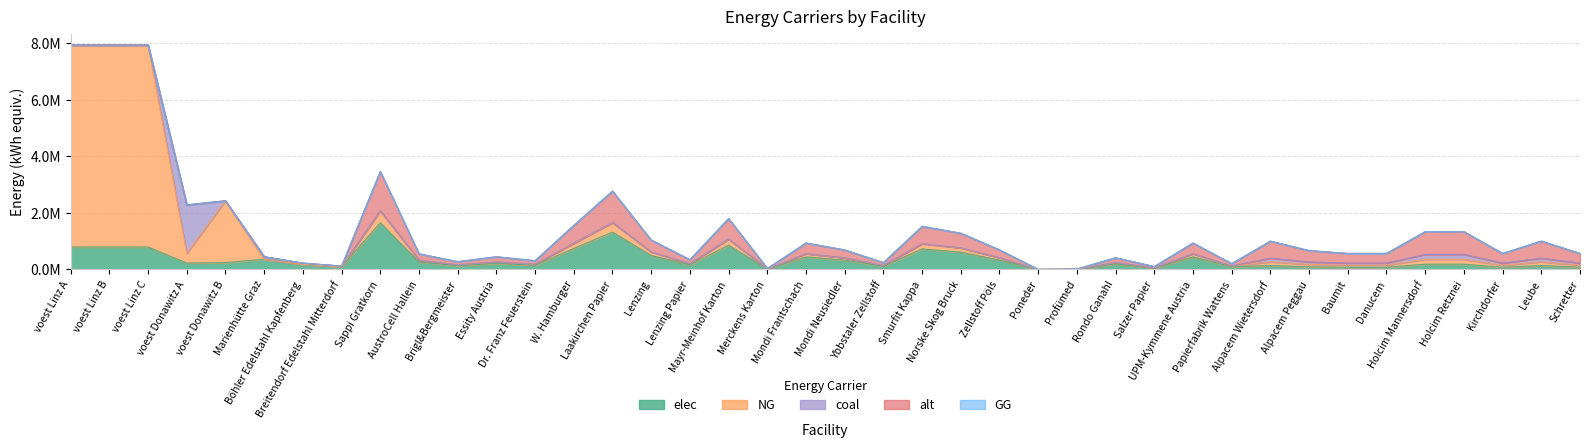

At which label does GG reach its minimum?

voest Linz A